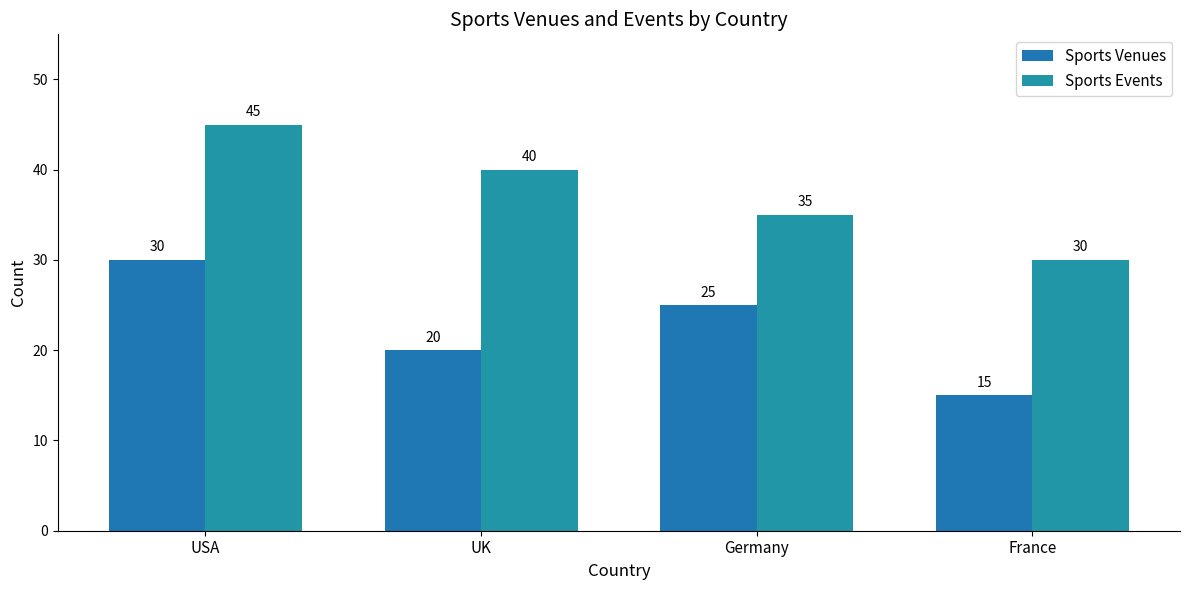

How many distinct data groups are displayed?

2